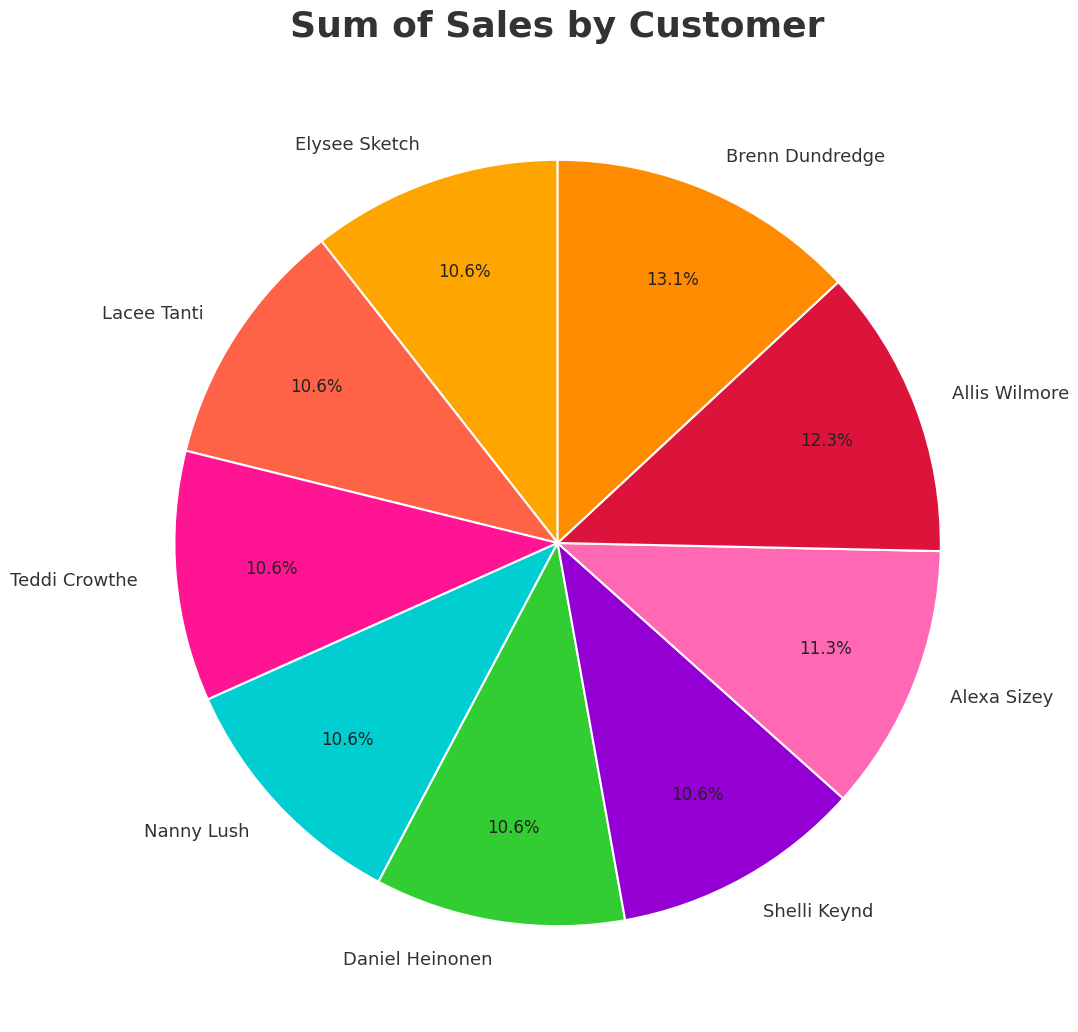

What percentage is the Alexa Sizey slice, to the nearest percent?

11%